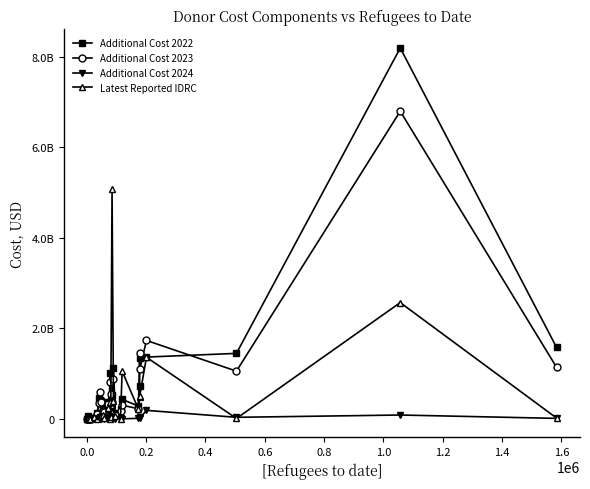

Does the chart have visible grid lines?

No